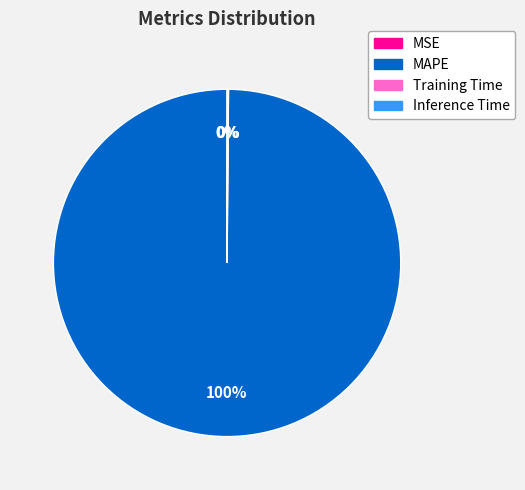

Which slice is the largest?

MAPE